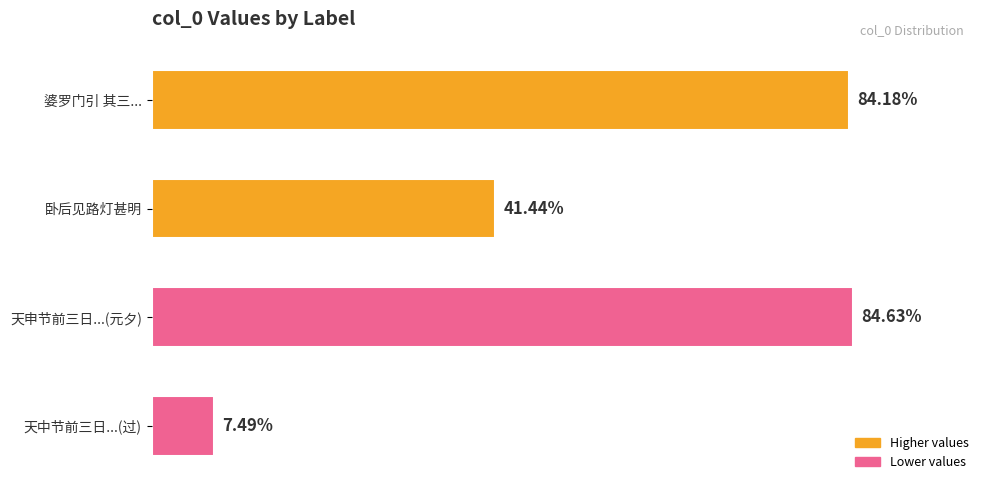

What is the difference between the maximum and minimum values?

848565